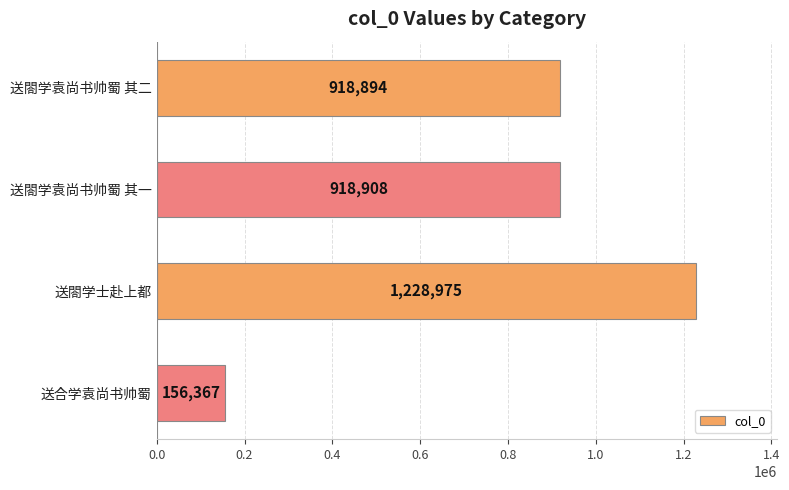

At which label is the value closest to 692671?

送閤学袁尚书帅蜀 其二